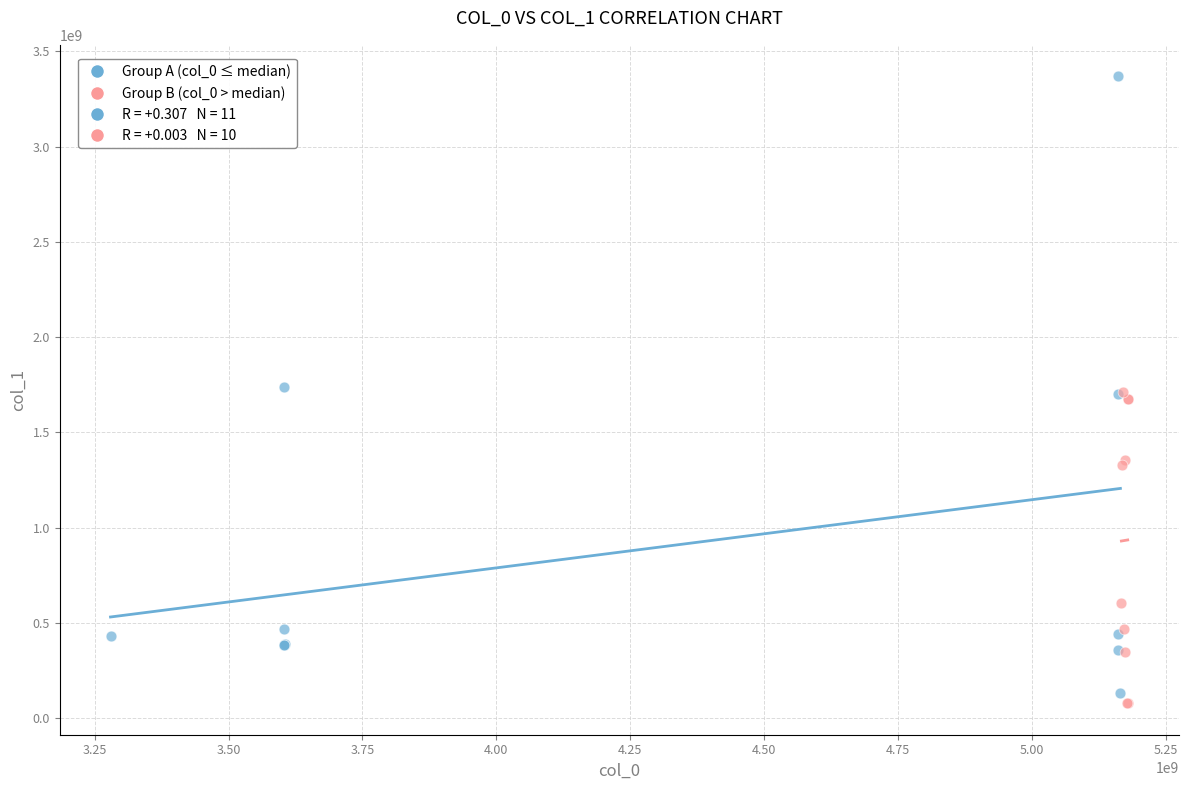

Which series reaches the maximum Y coordinate?

Group A (col_0 ≤ median)